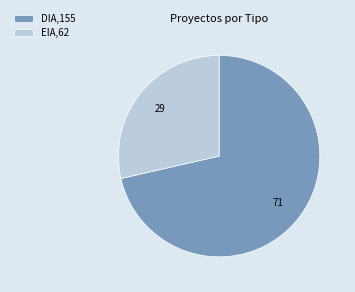

Do EIA and DIA together represent more than half of the pie?

Yes